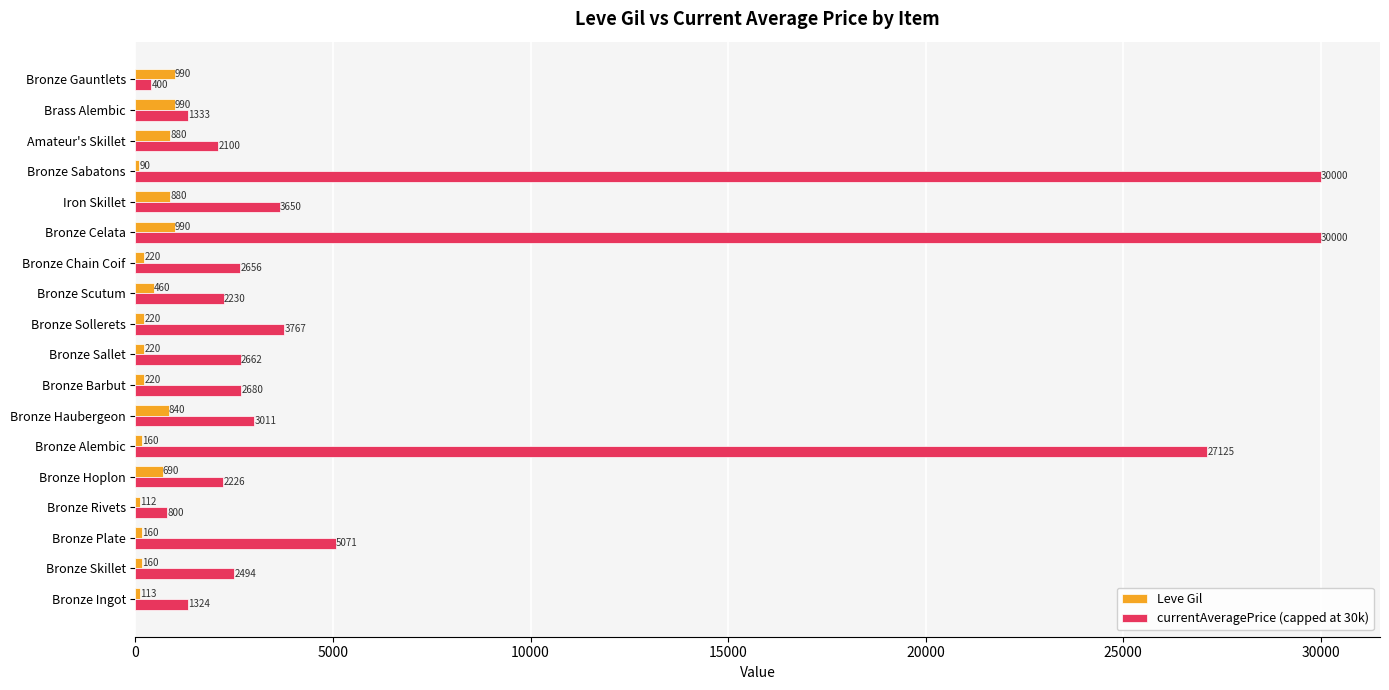

At which label is Leve Gil closest to 540?

Bronze Scutum